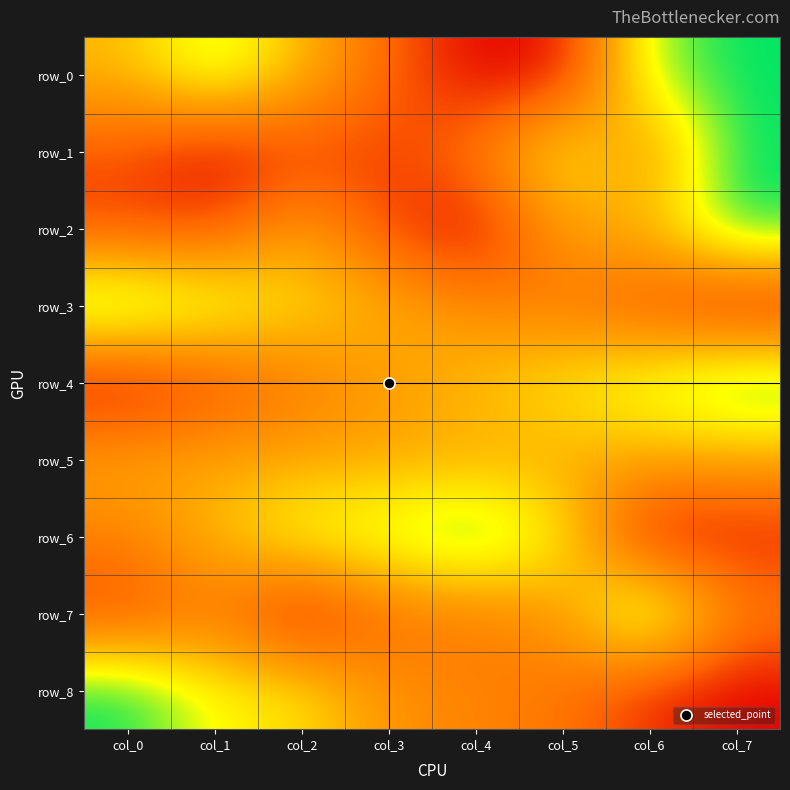

Rank the categories by row_7 value from lowest to highest.

col_2, col_0, col_3, col_1, col_4, col_7, col_5, col_6